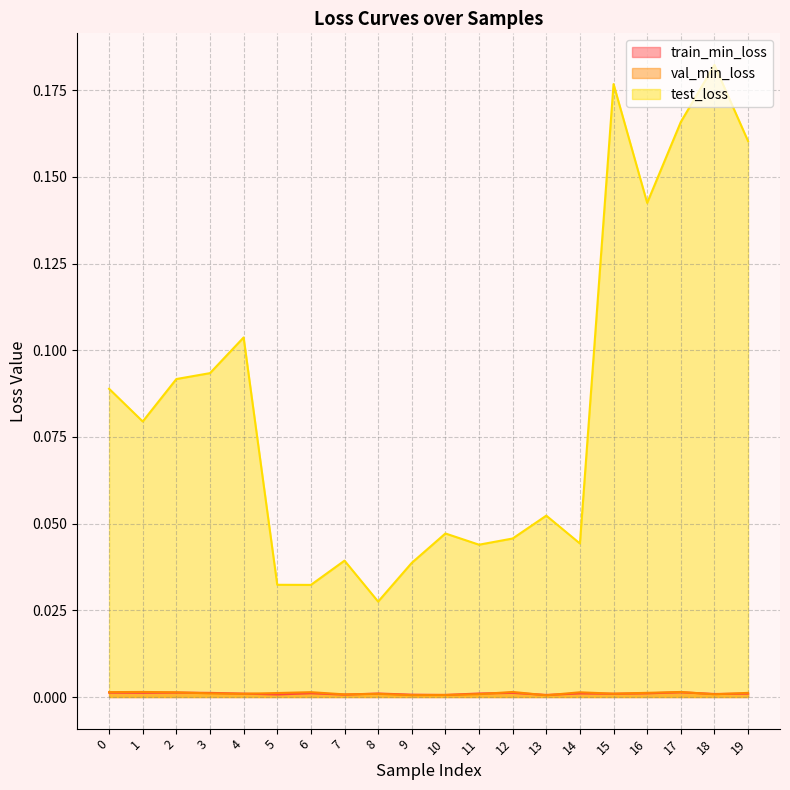

List the series in order of their peak value, highest first.

test_loss, val_min_loss, train_min_loss